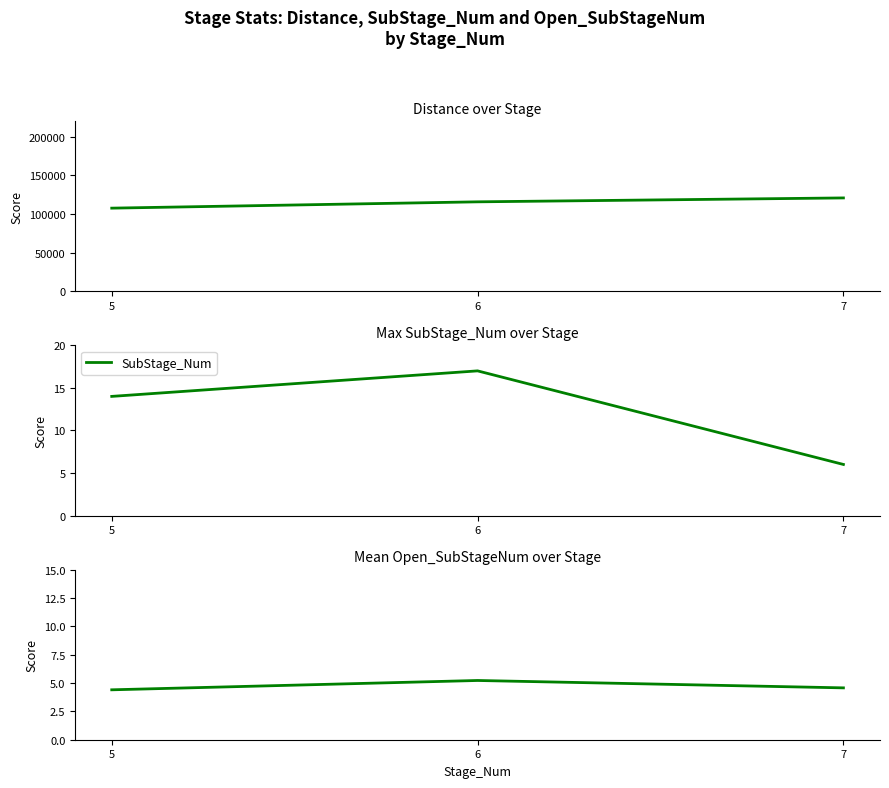

How many lines are shown in the chart?

3